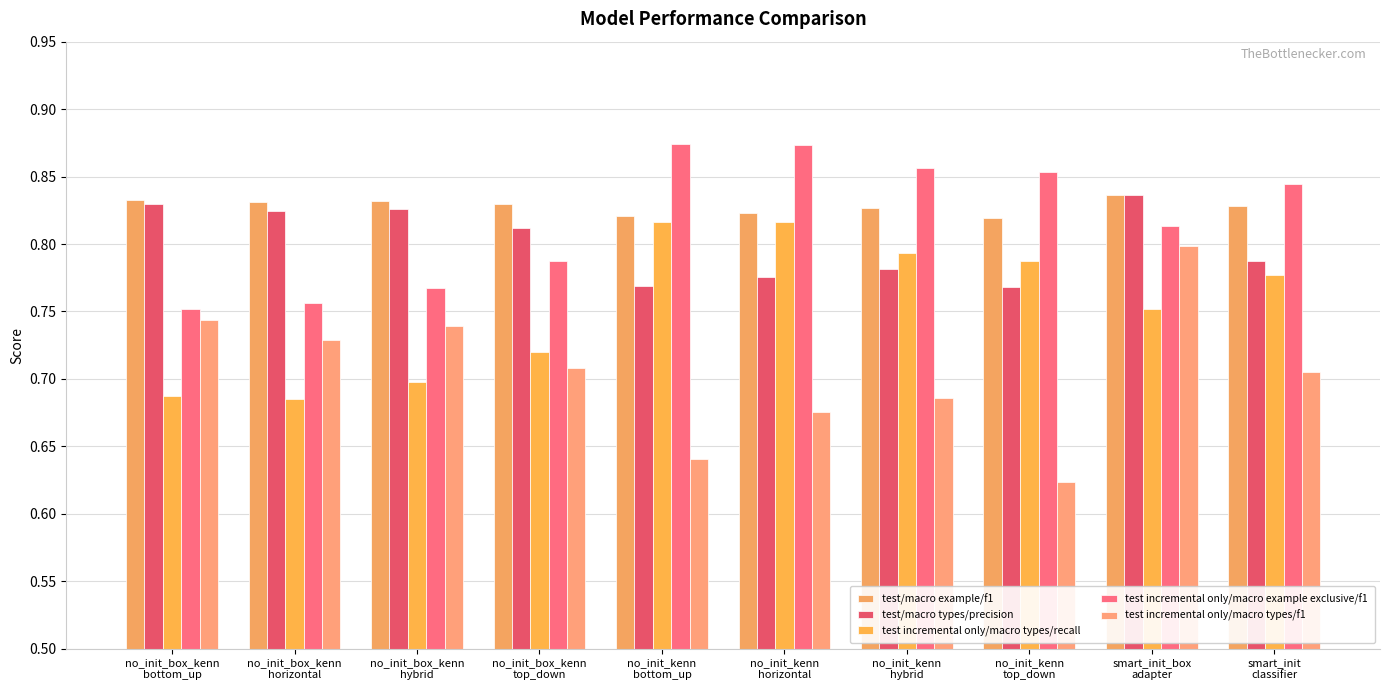

How many bars are there in total?

50